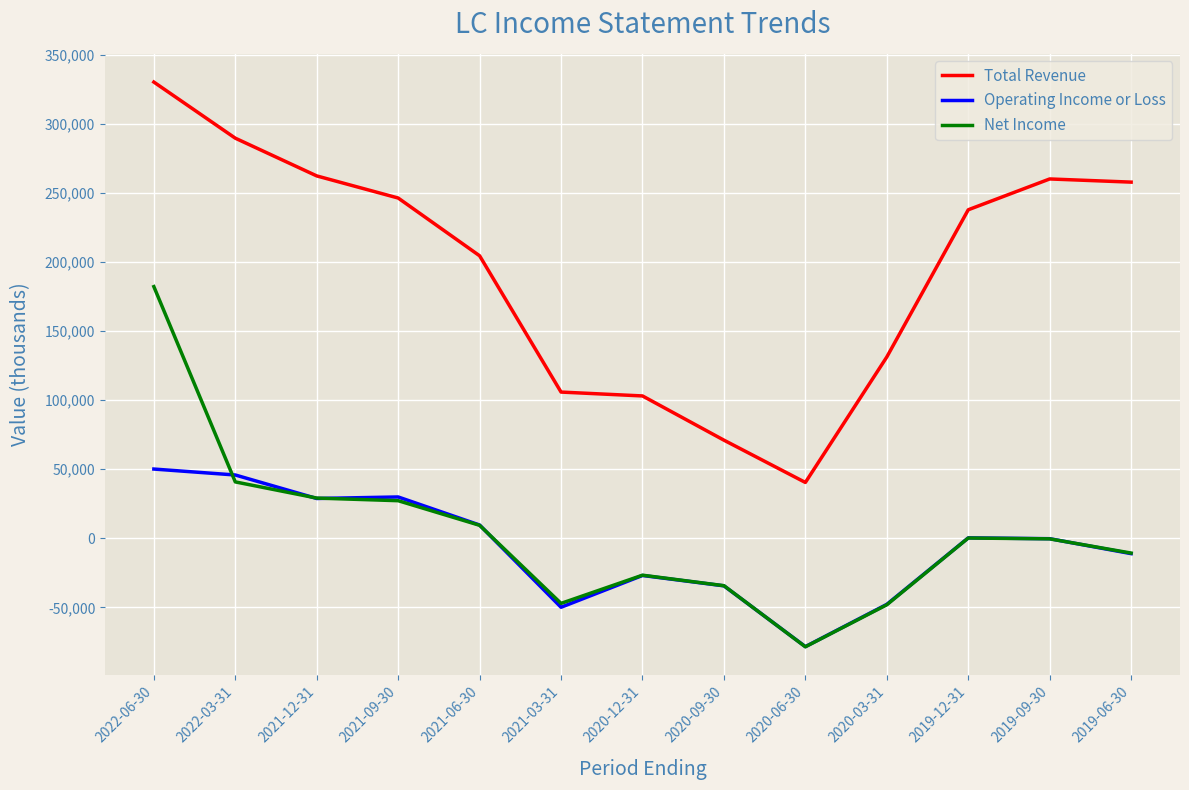

True or false: Total Revenue and Operating Income or Loss intersect in this chart.

False